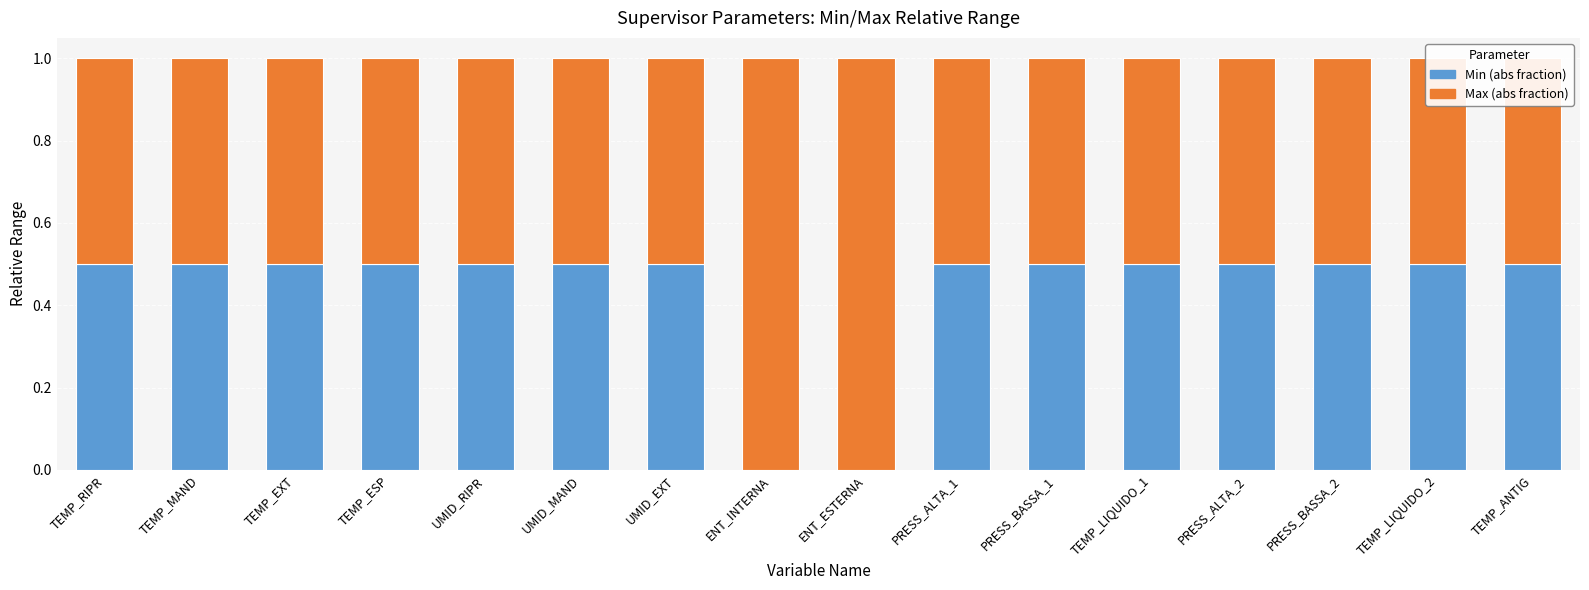

Which series has the largest total across all categories?

Max (abs fraction)